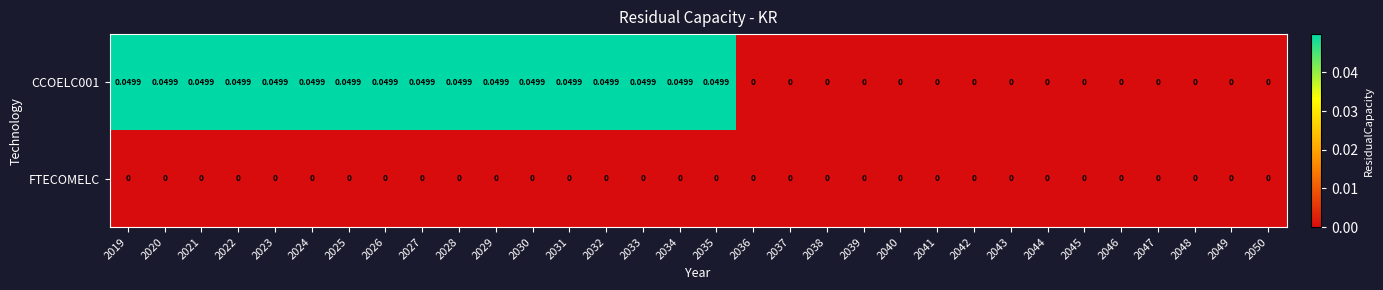

Is the value of CCOELC001 at 2030 greater than the value of FTECOMELC at 2037?

Yes